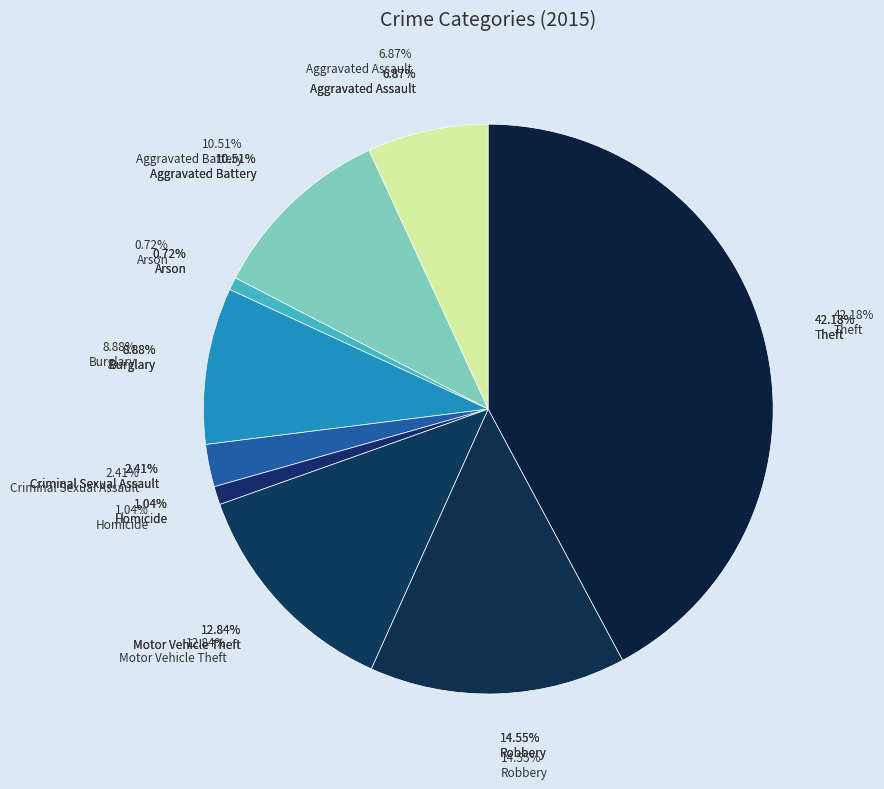

Which slice is the largest?

Theft